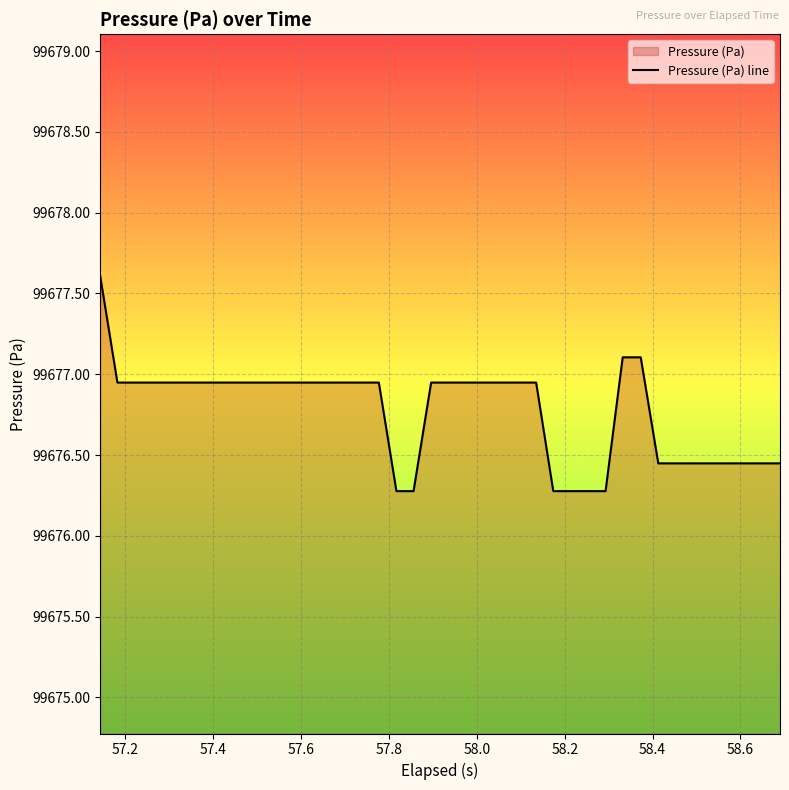

What is the minimum value shown in the chart?

99676.3